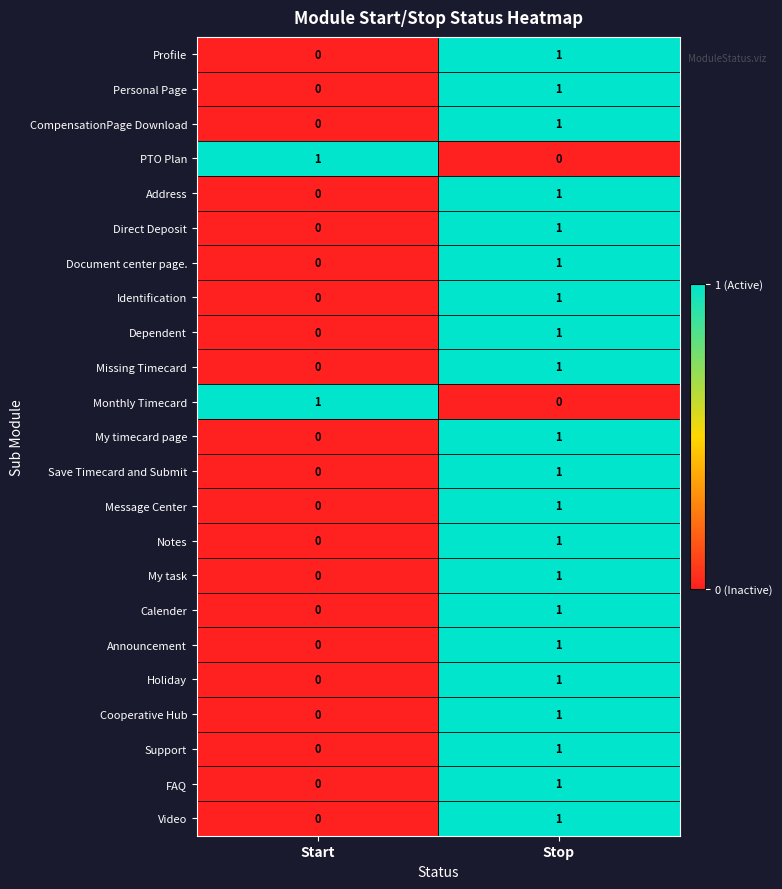

At which label does Save Timecard and Submit reach its minimum?

Start